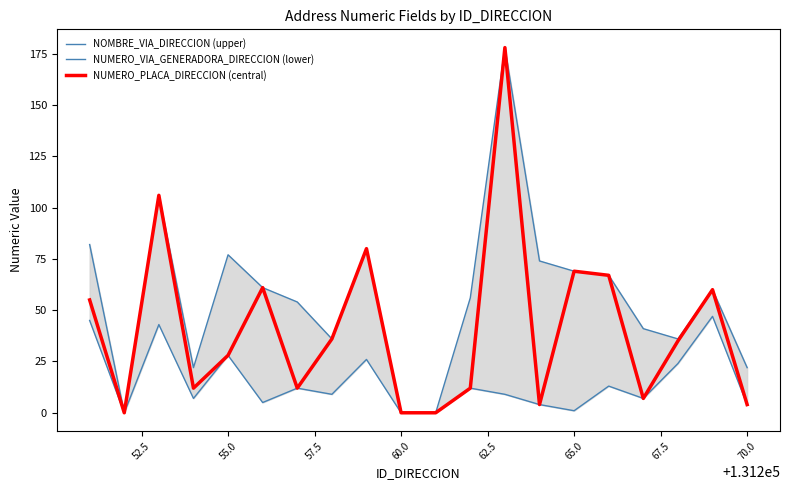

What is the value of the NOMBRE_VIA_DIRECCION (upper) point at the 3rd from the left?

106